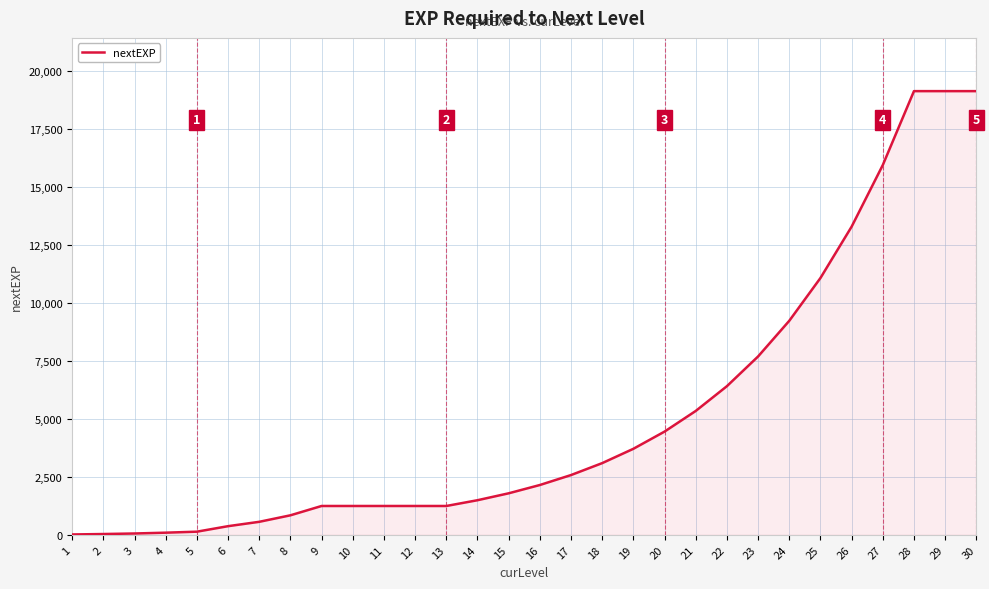

What is the greatest value displayed?

19112